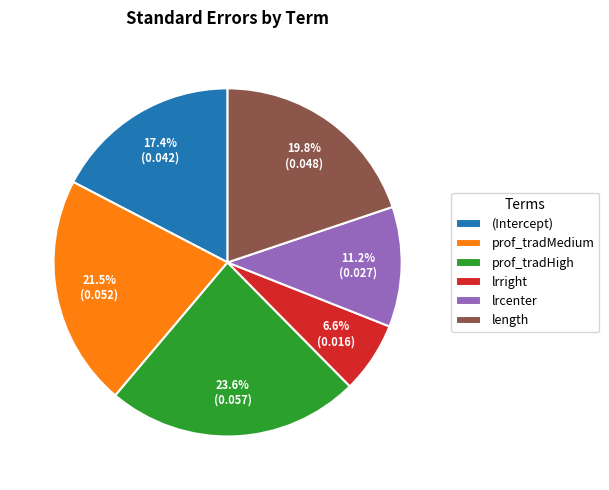

The (Intercept) slice represents 17% of the pie. True or false?

True